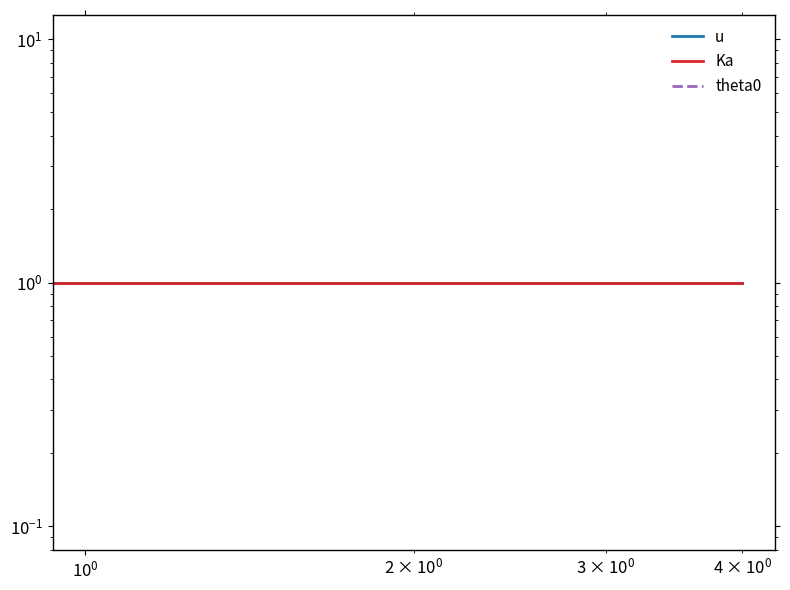

Reading left to right, what are all the values shown in this chart?

u: 1	1	1	1	1
Ka: 1	1	1	1	1
theta0: 0	0	0	0	0